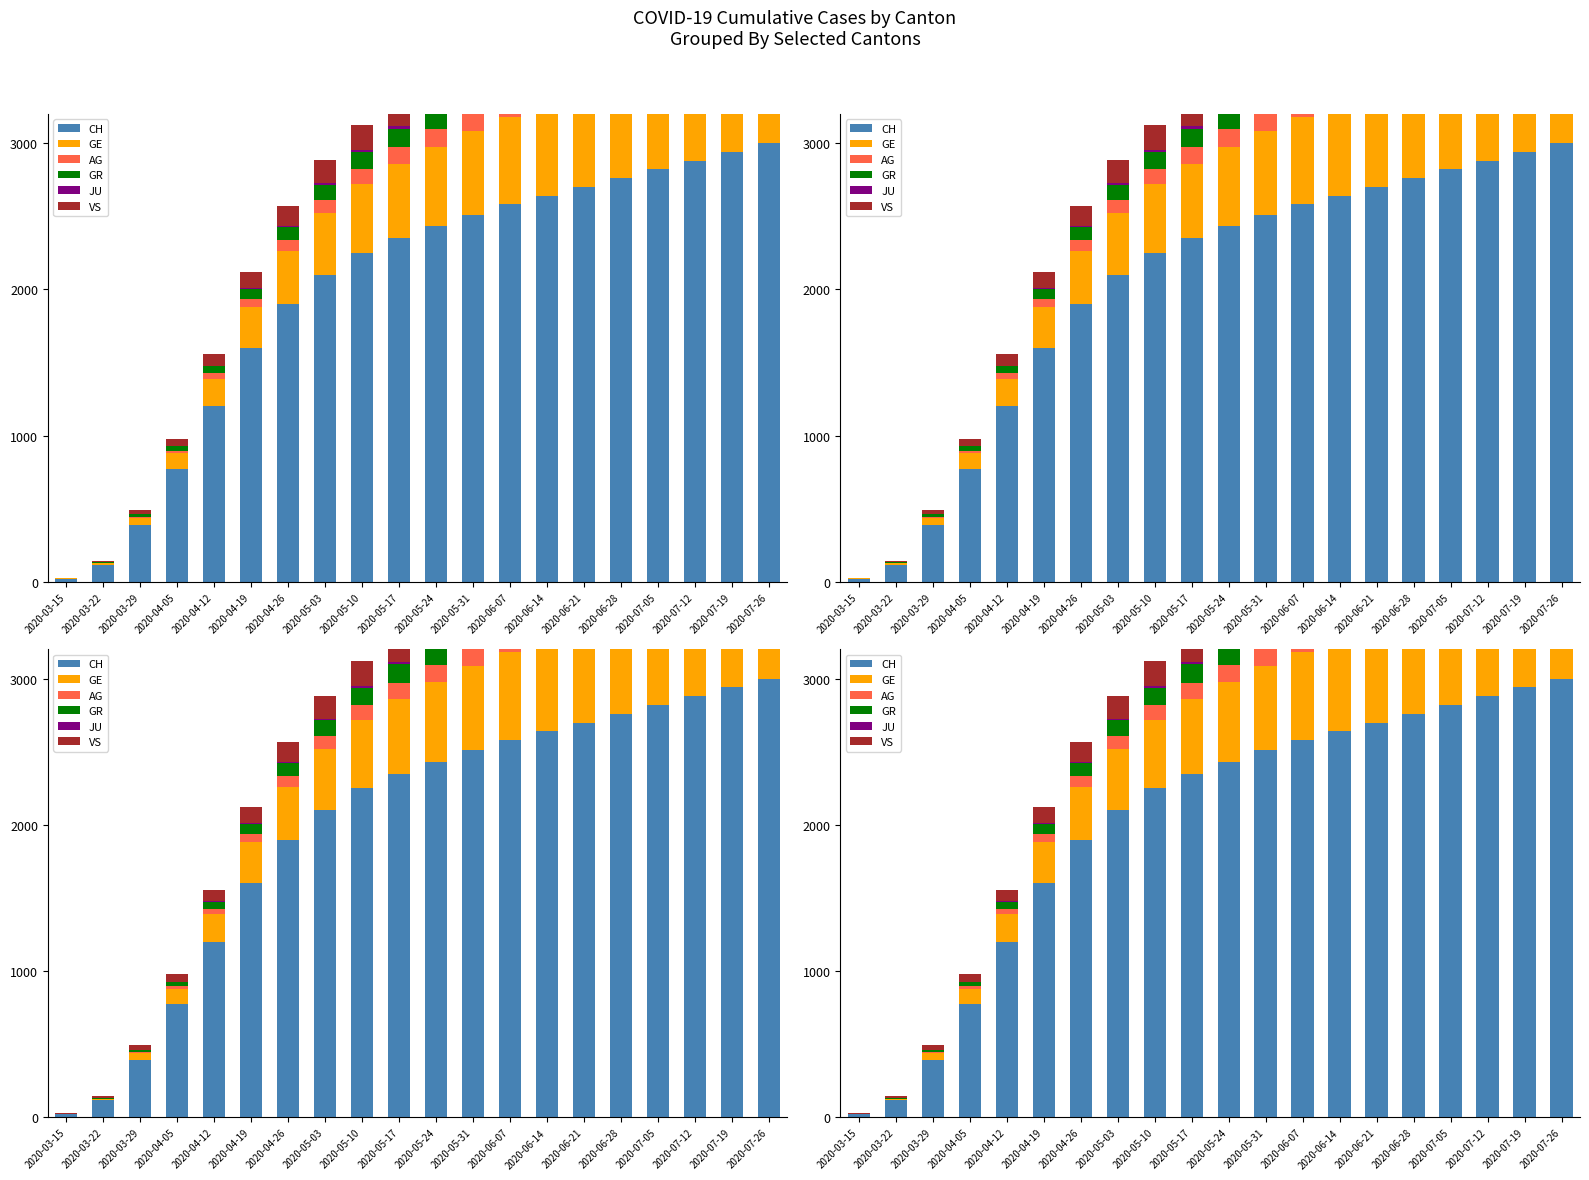

At which label does AG reach its peak?

2020-07-26